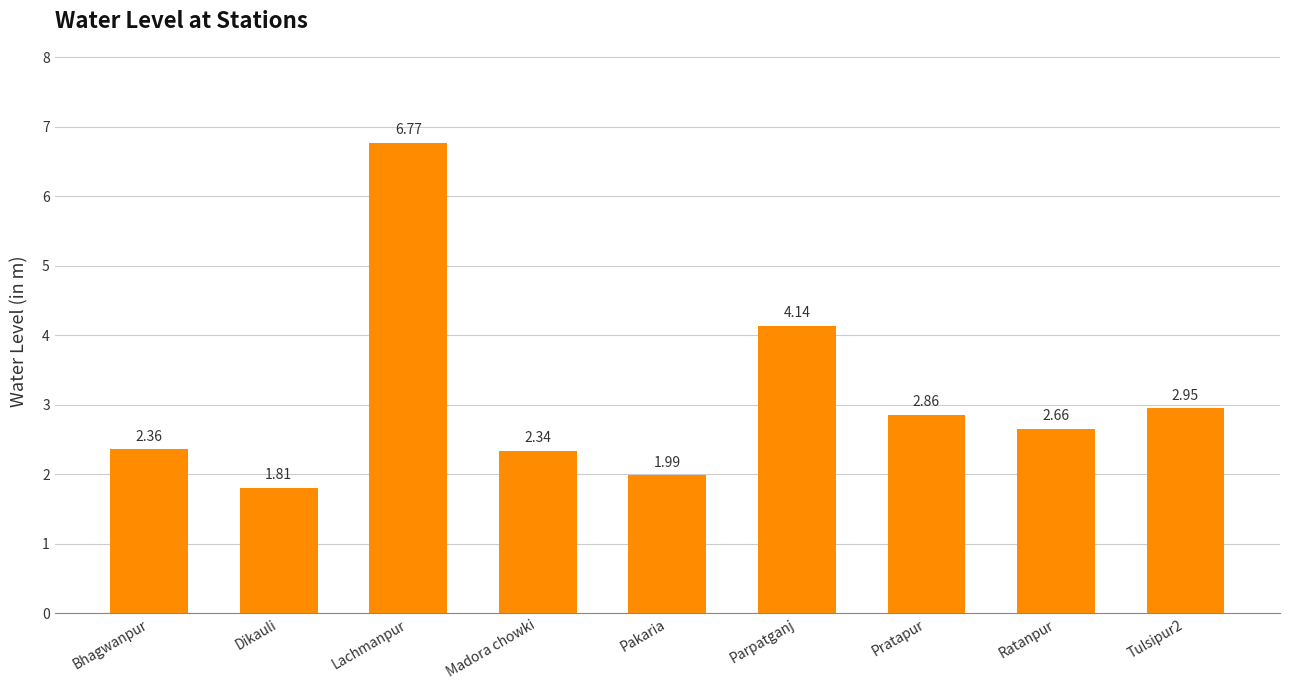

Which category has the highest value across all series?

Lachmanpur